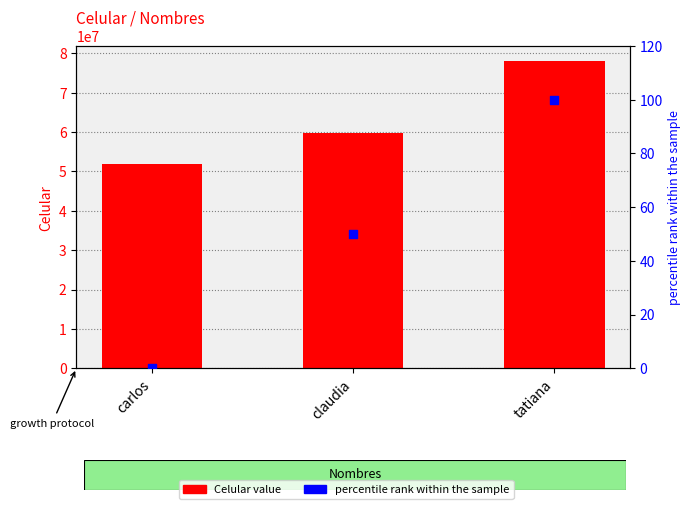

Which series reaches the maximum Y coordinate?

Celular